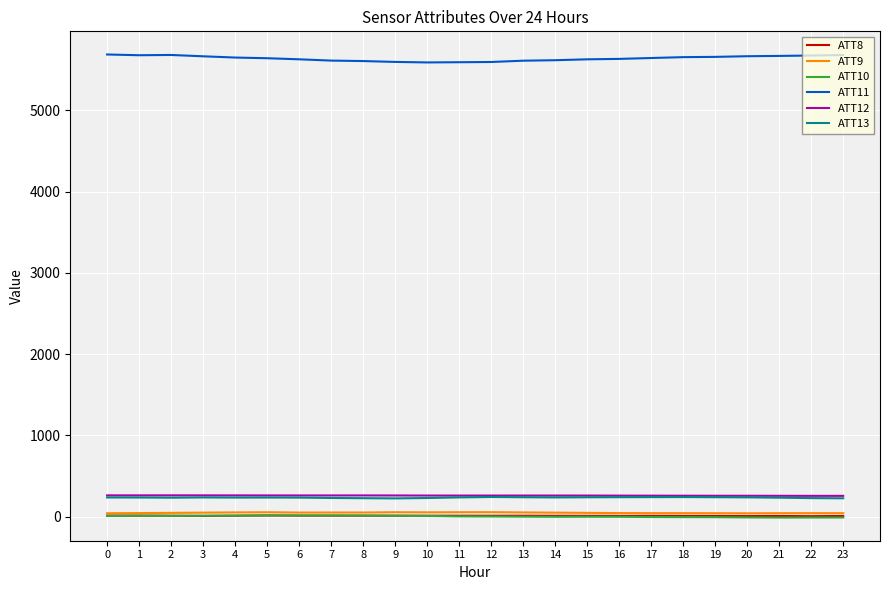

How many values in the ATT8 series are below 9?

11